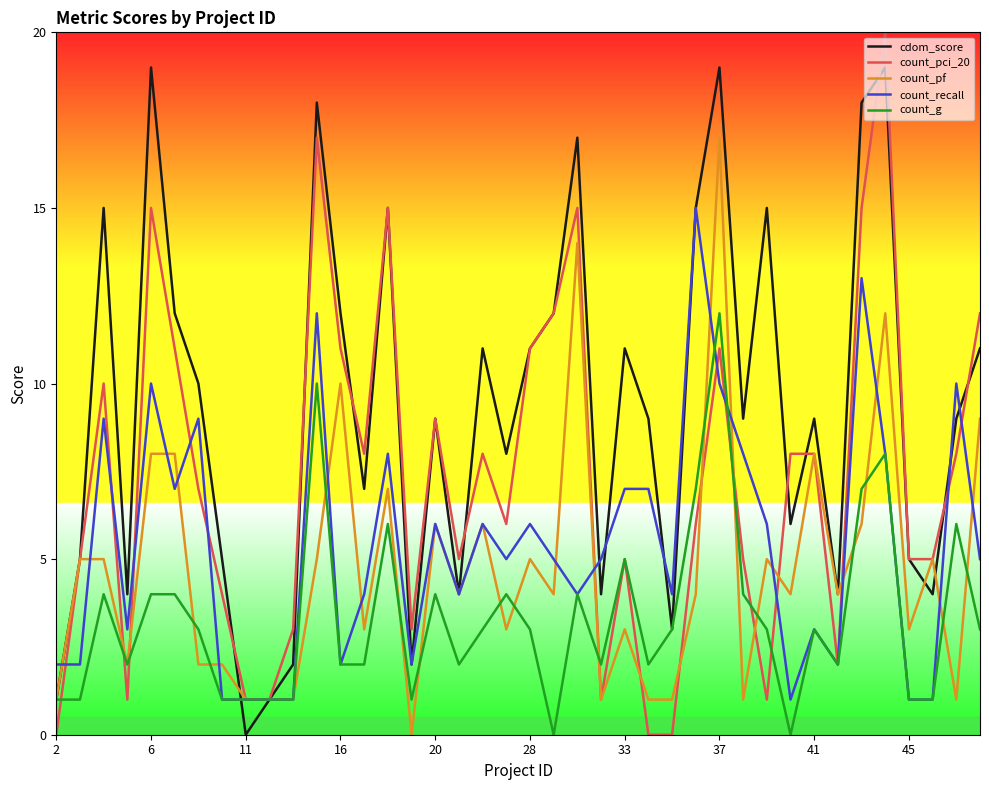

Which series has the widest spread of values?

count_pci_20